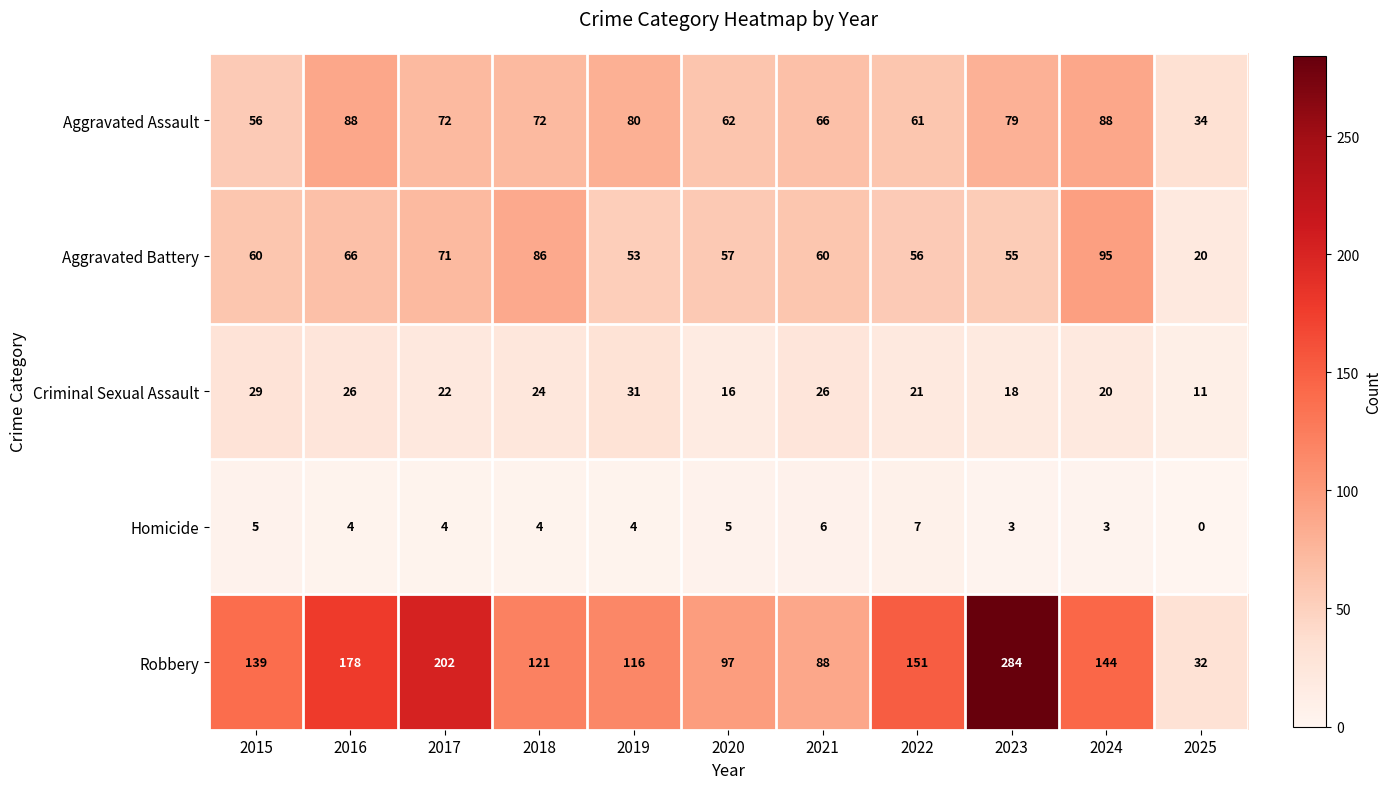

Which label corresponds to the smallest value in the chart?

2025